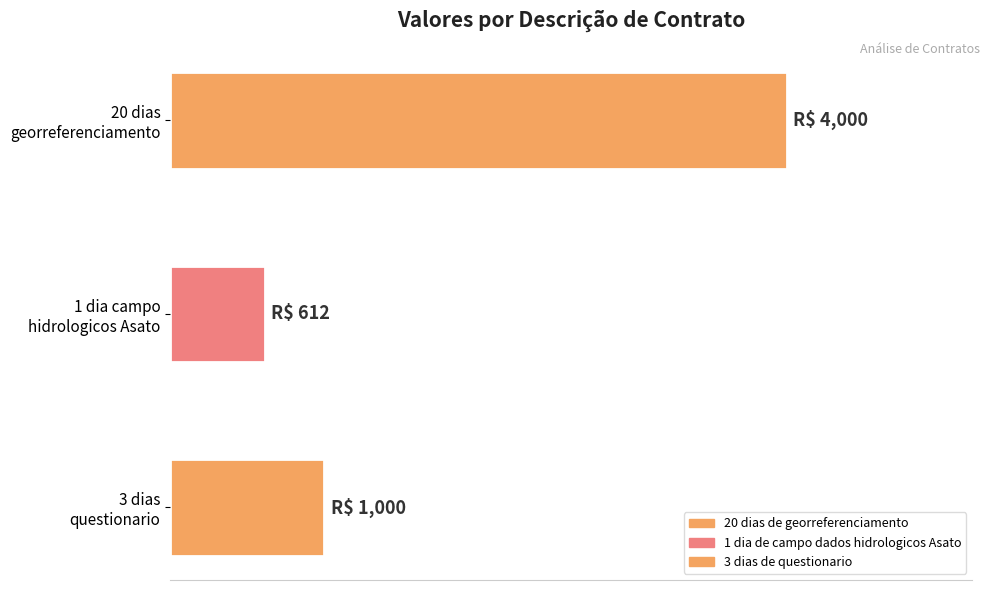

True or false: the data shows 928 at 1 dia de campo dados hidrologicos Asato.

False